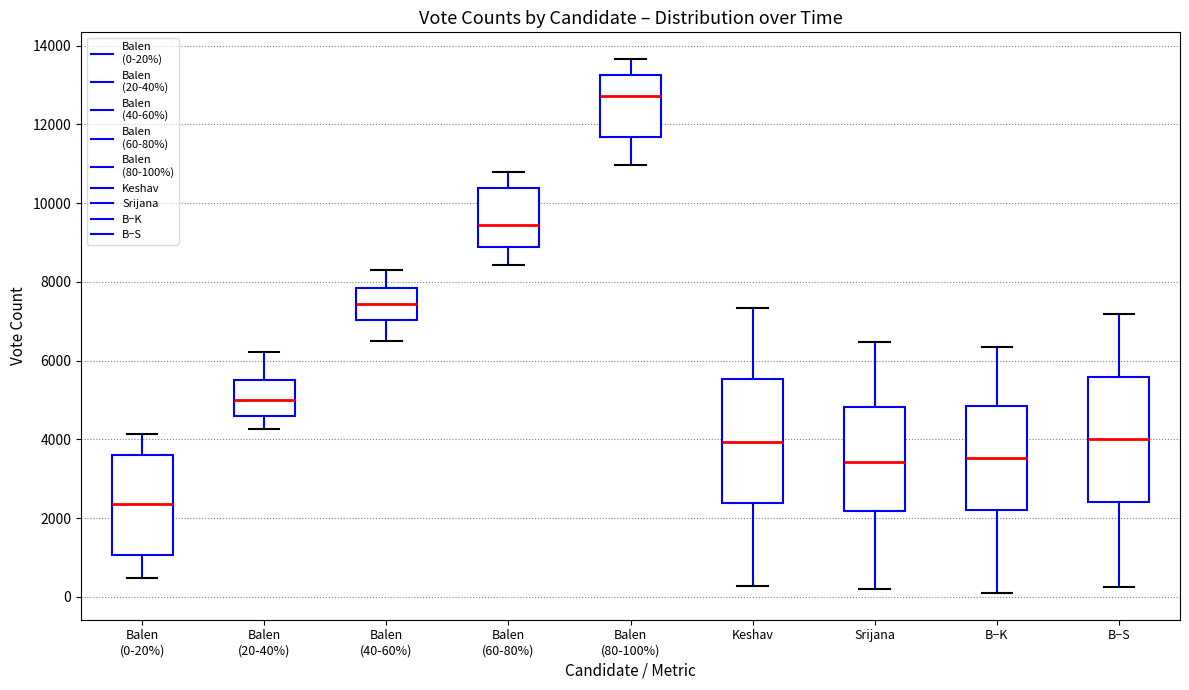

Which box has the highest median line?

Balen (80-100%)